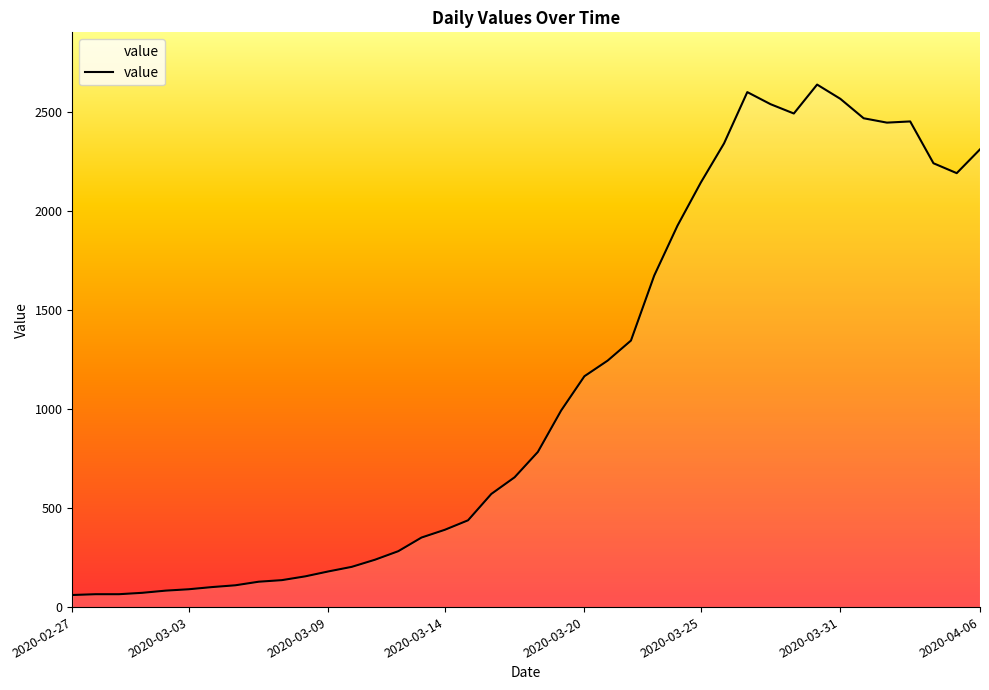

What is the greatest value displayed?

2637